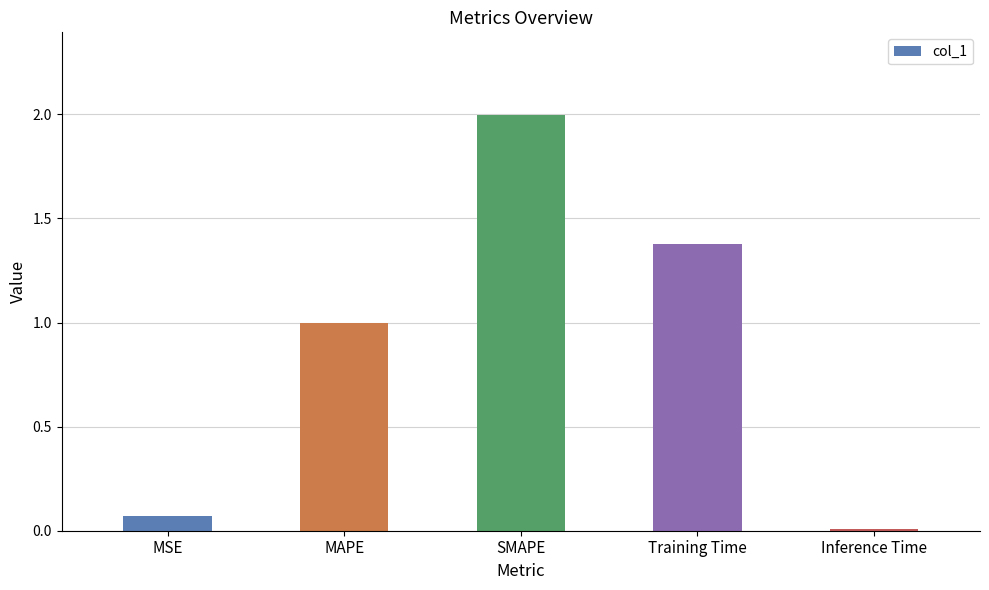

What is the average value?

0.9